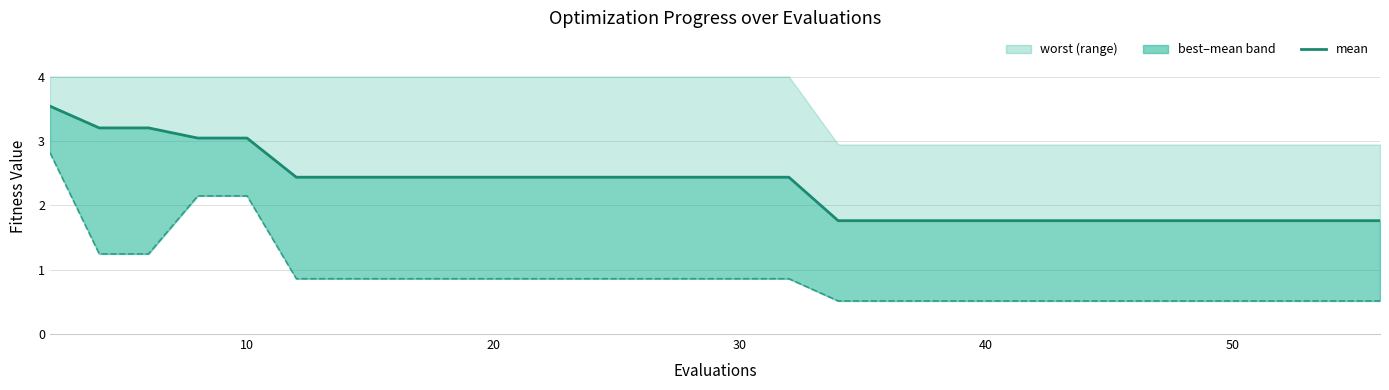

How many values are between 1 and 2?

13